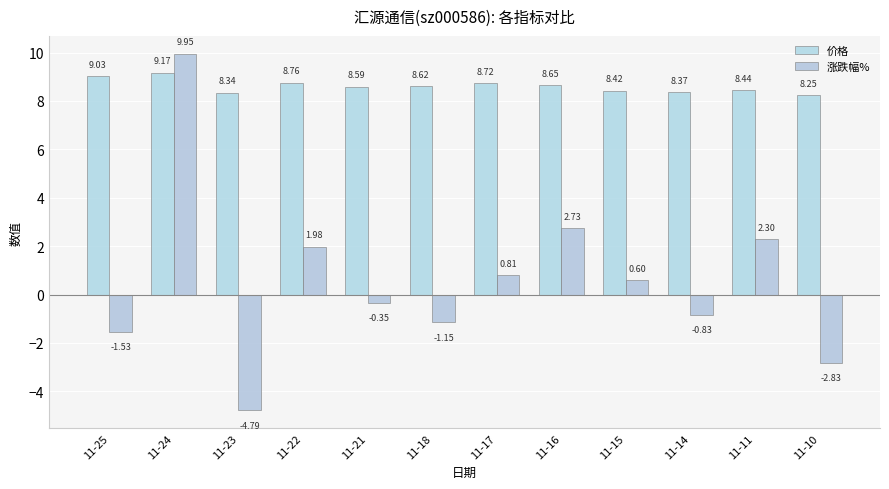

What is the difference between the 价格 values at 11-17 and 11-11?

0.3